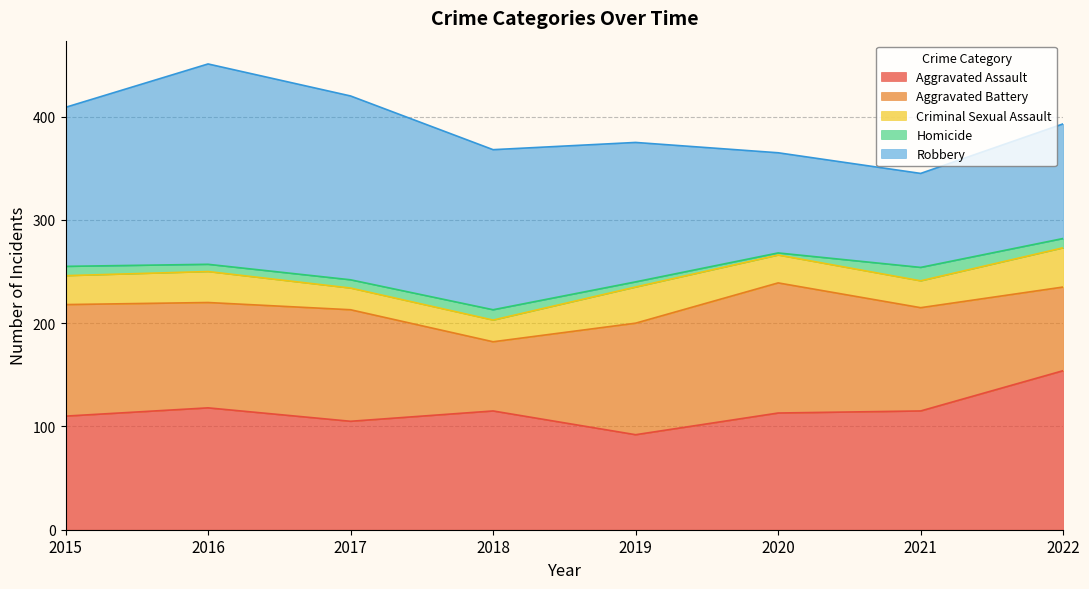

In Aggravated Battery, how many points are lower than both neighbors (excluding endpoints)?

2